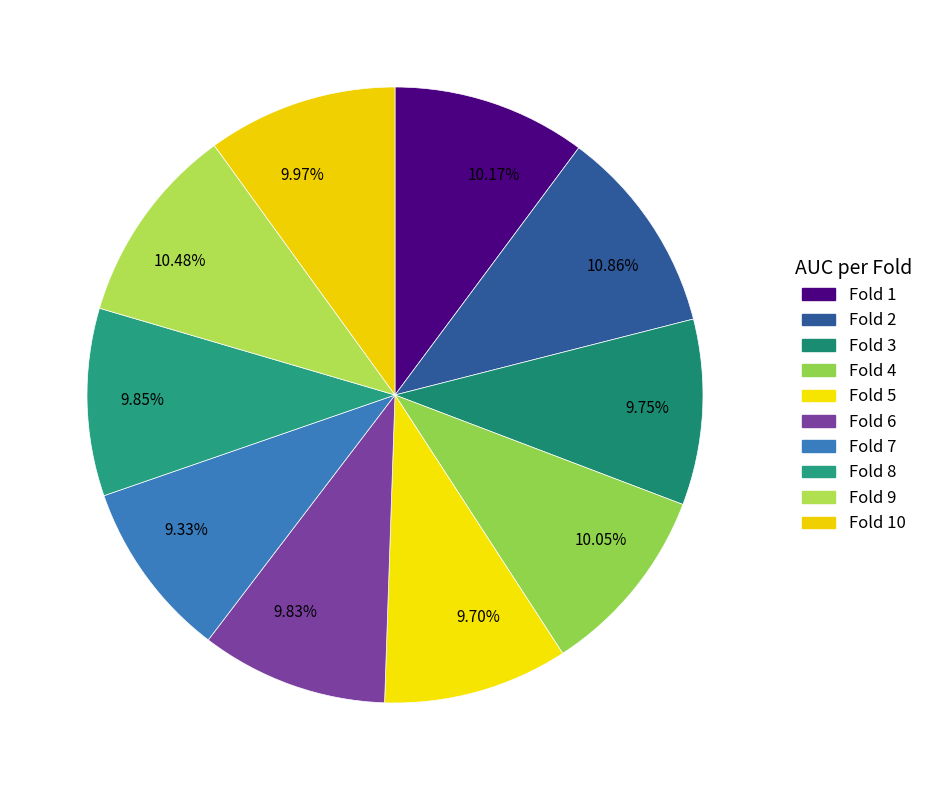

Is there a majority slice in this chart?

No